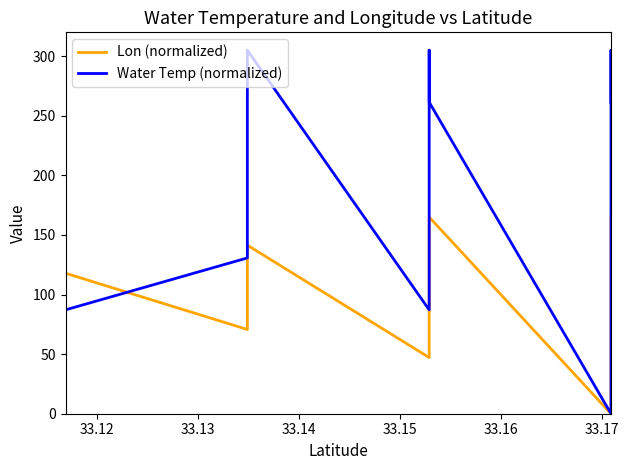

List the series in order of their overall mean, lowest first.

Lon (normalized), Water Temp (normalized)